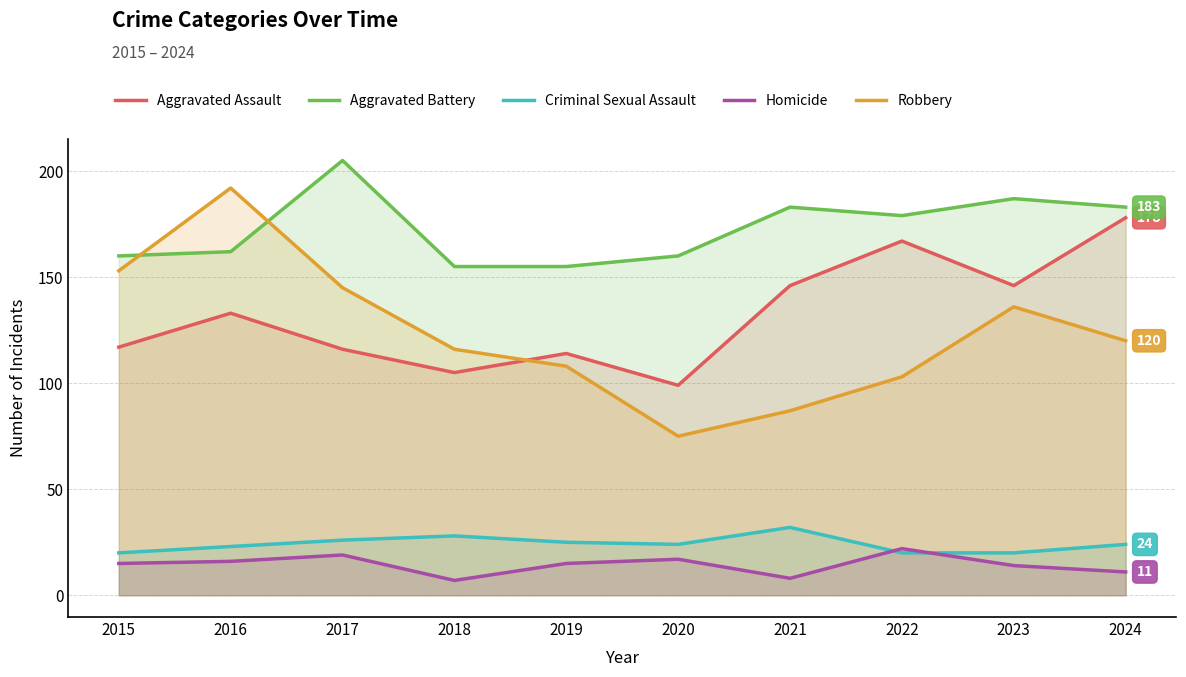

Which has a higher value, 2020 or 2023?

2023